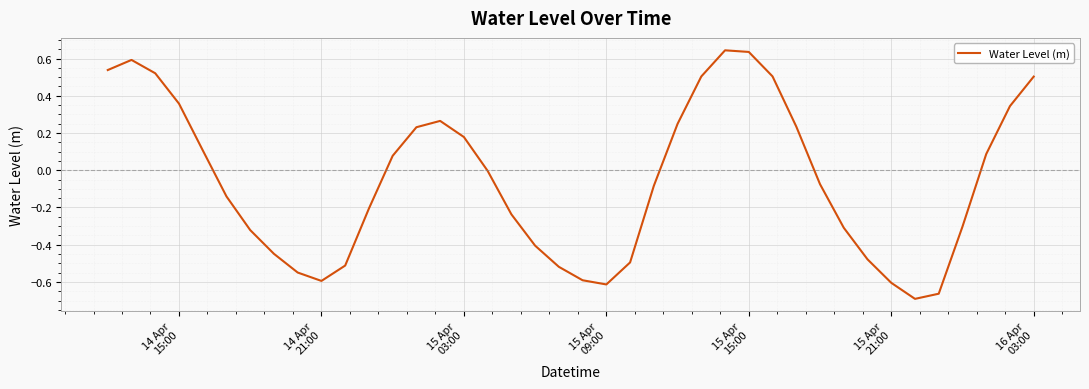

What is the difference between the maximum and minimum values?

1.3